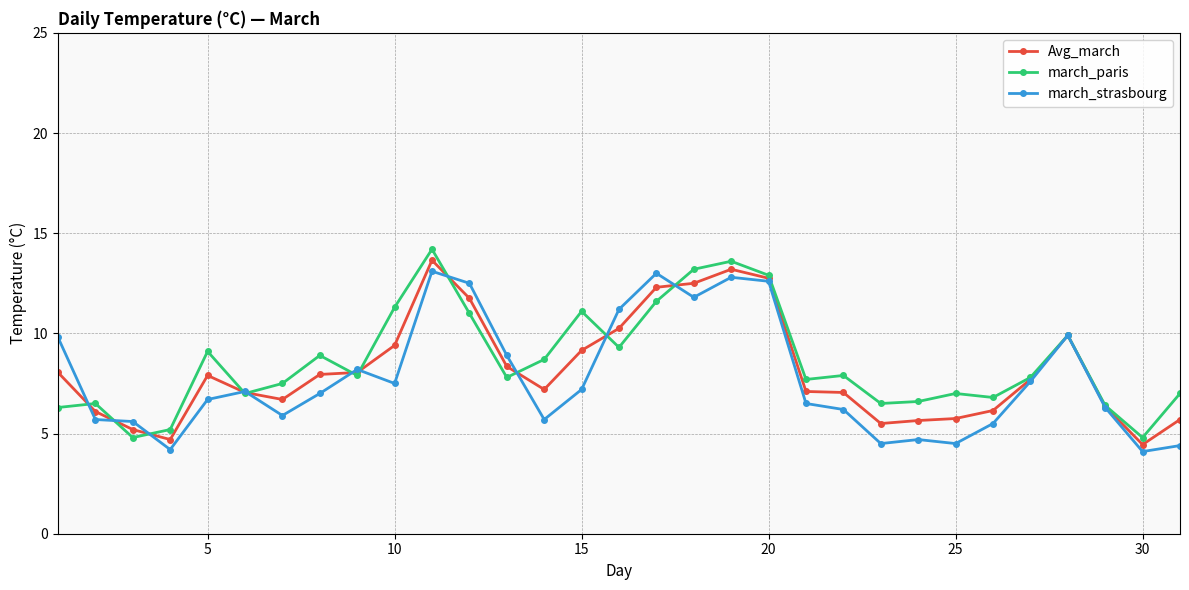

What is the difference between the second highest and second lowest values in the march_strasbourg series?

8.8